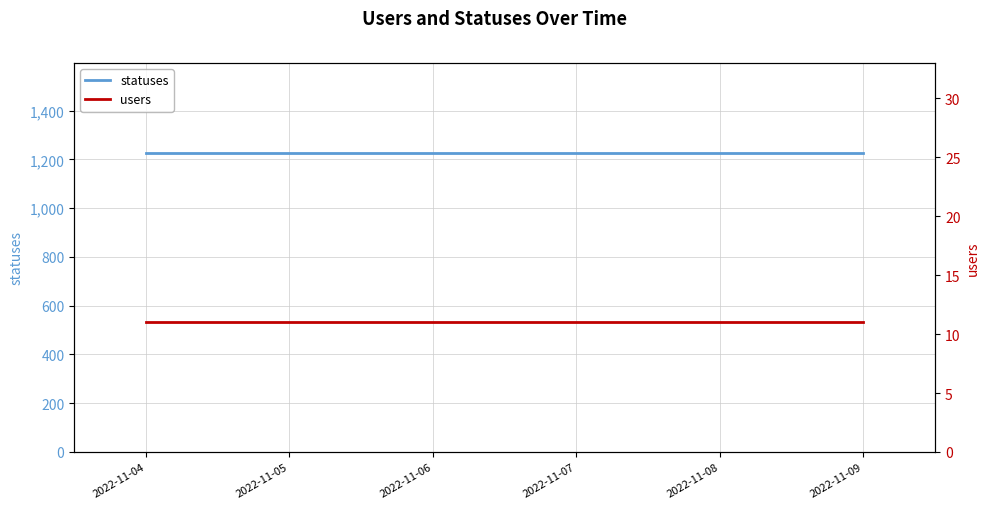

At which label is users closest to 11?

2022-11-04